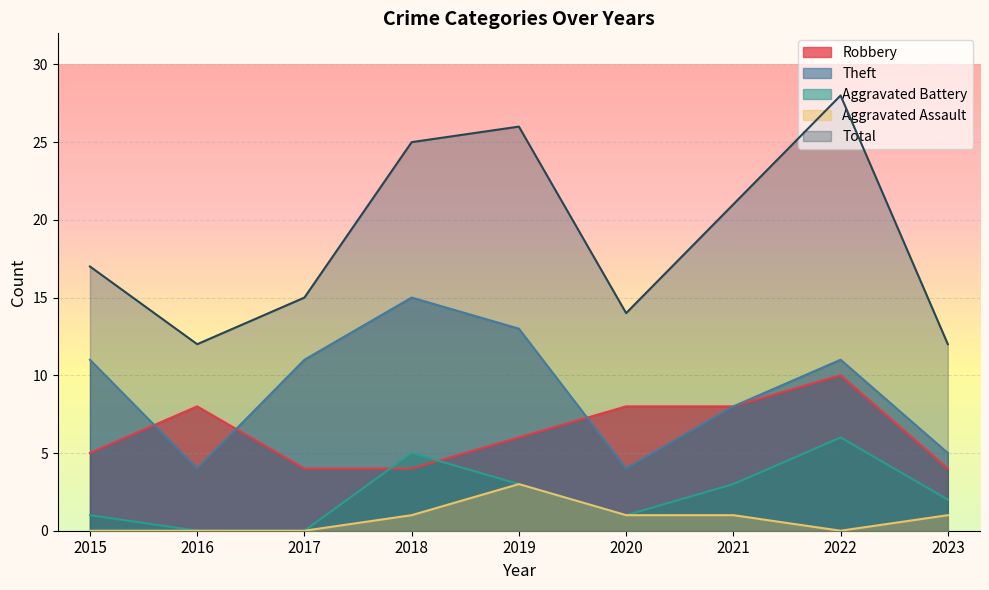

At how many categories does at least one series exceed 14?

6